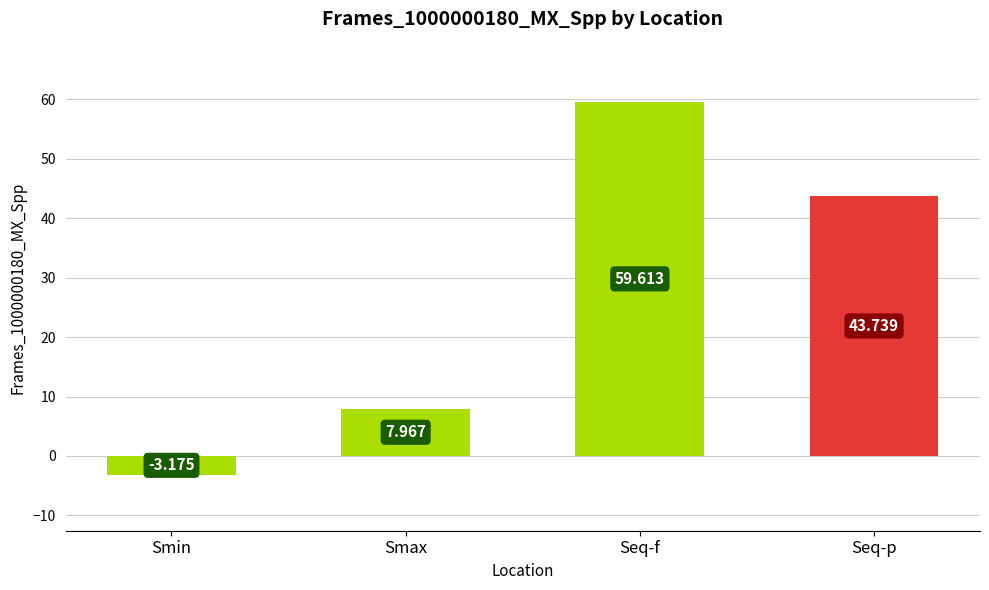

The value at Seq-p is 43.7. True or false?

True